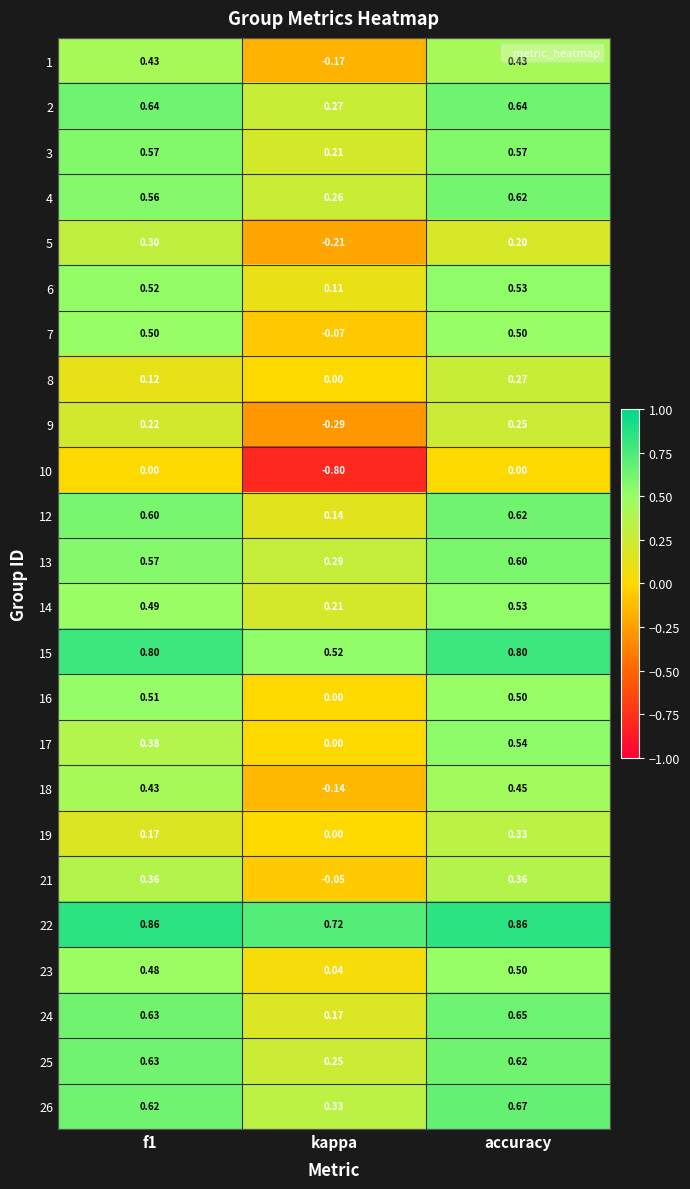

What is the total value across all series at kappa?

1.8